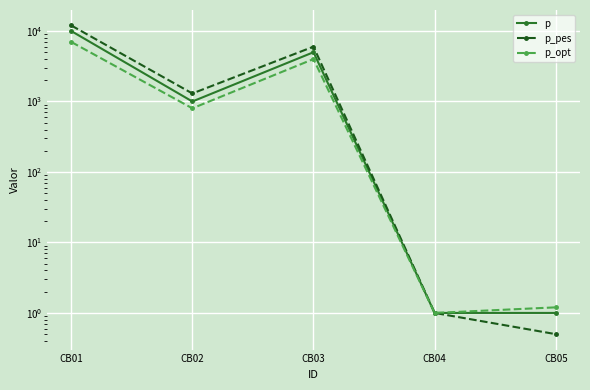

What is the maximum value for p_pes?

12000.0